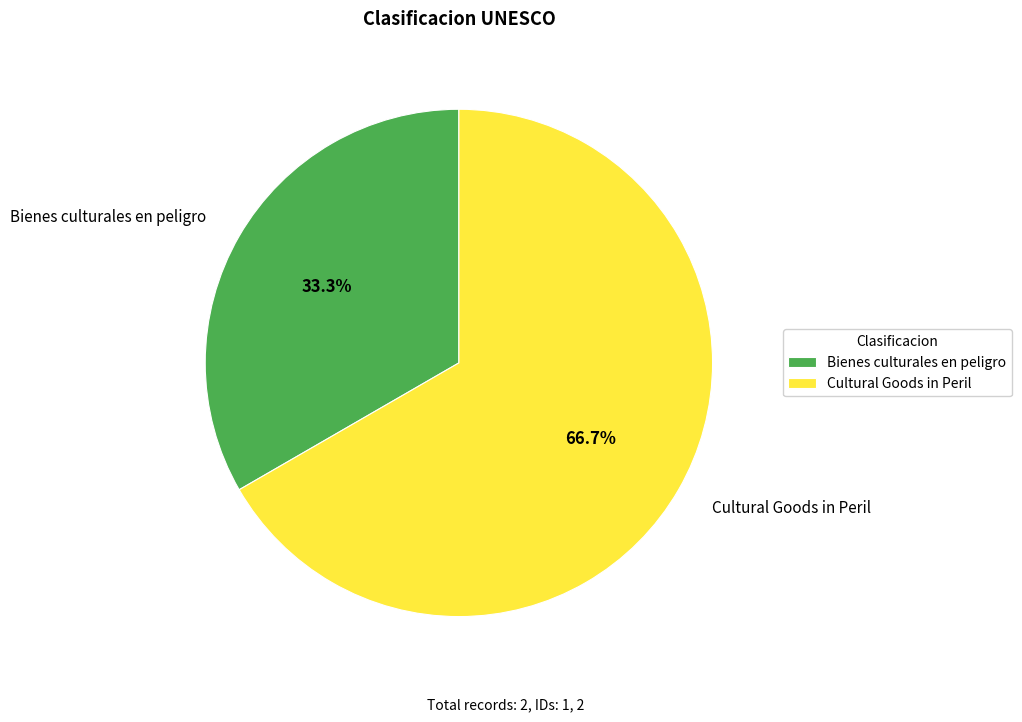

Combined, do Bienes culturales en peligro and Cultural Goods in Peril account for over 50%?

Yes